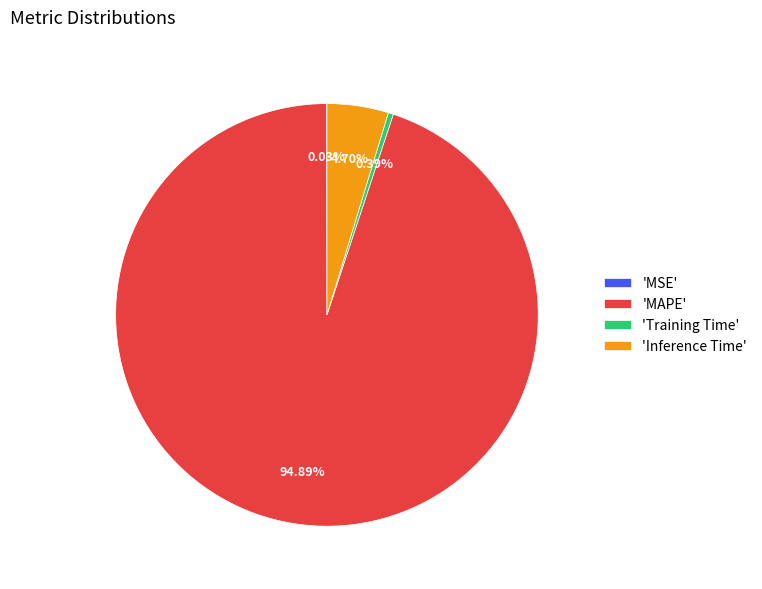

Does 'MAPE' account for over 50% of the chart?

Yes